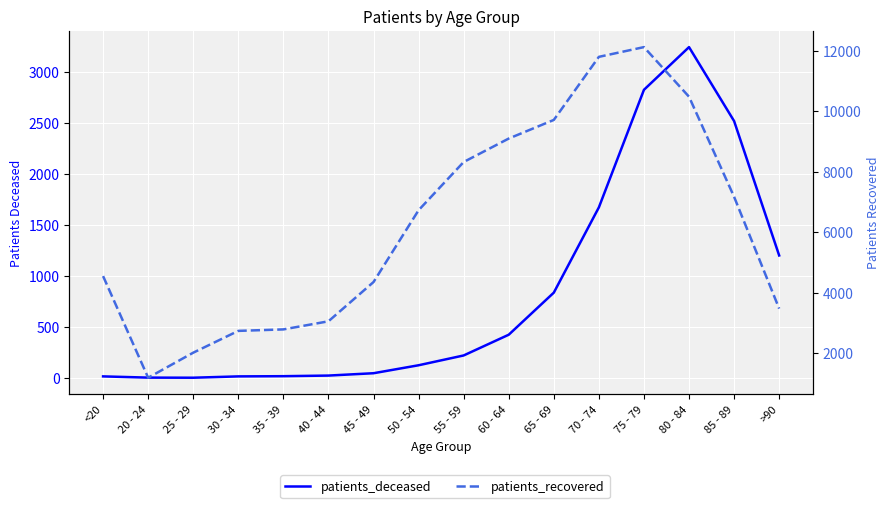

How many values in the patients_recovered series exceed 6727?

7